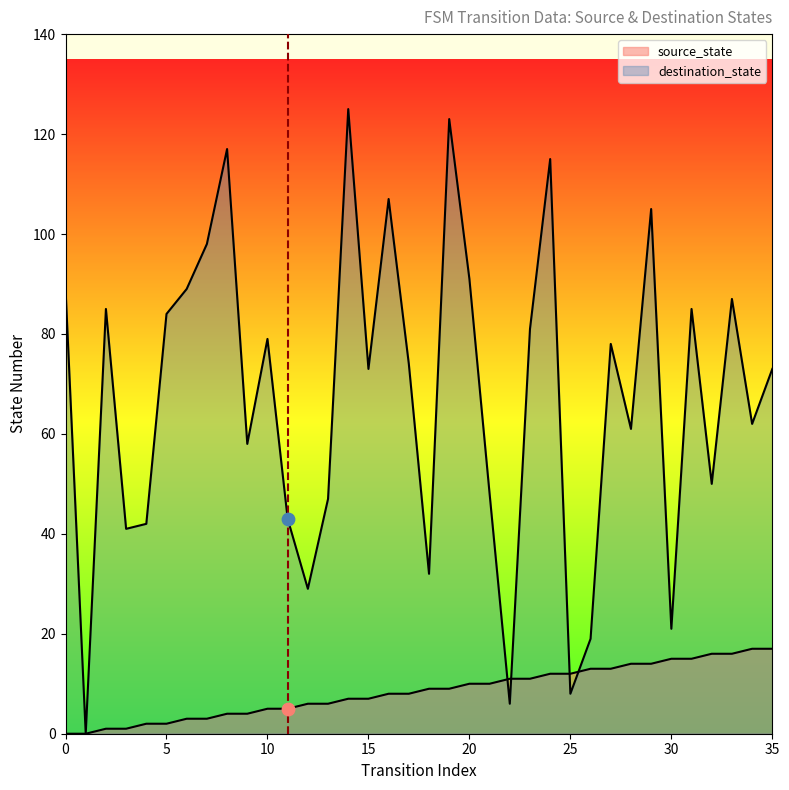

At how many categories does at least one series exceed 110?

4